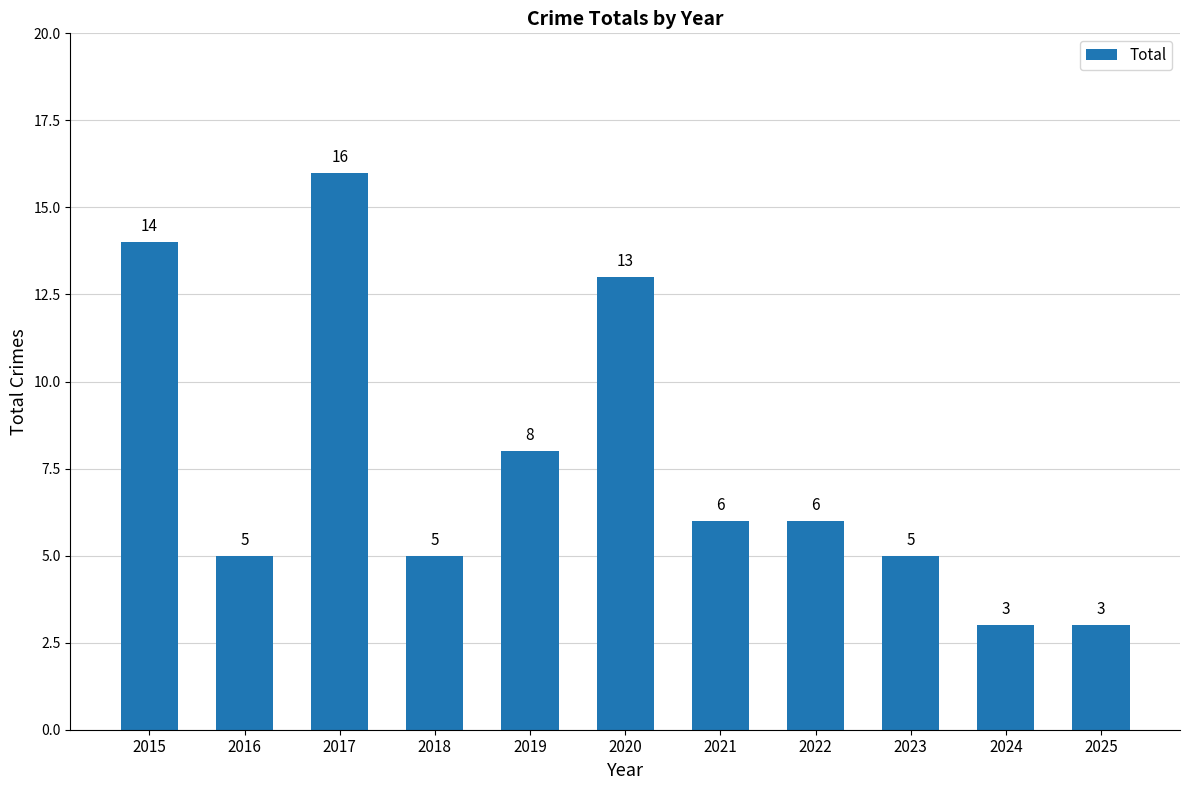

What is the change in value from 2016 to 2024?

-2